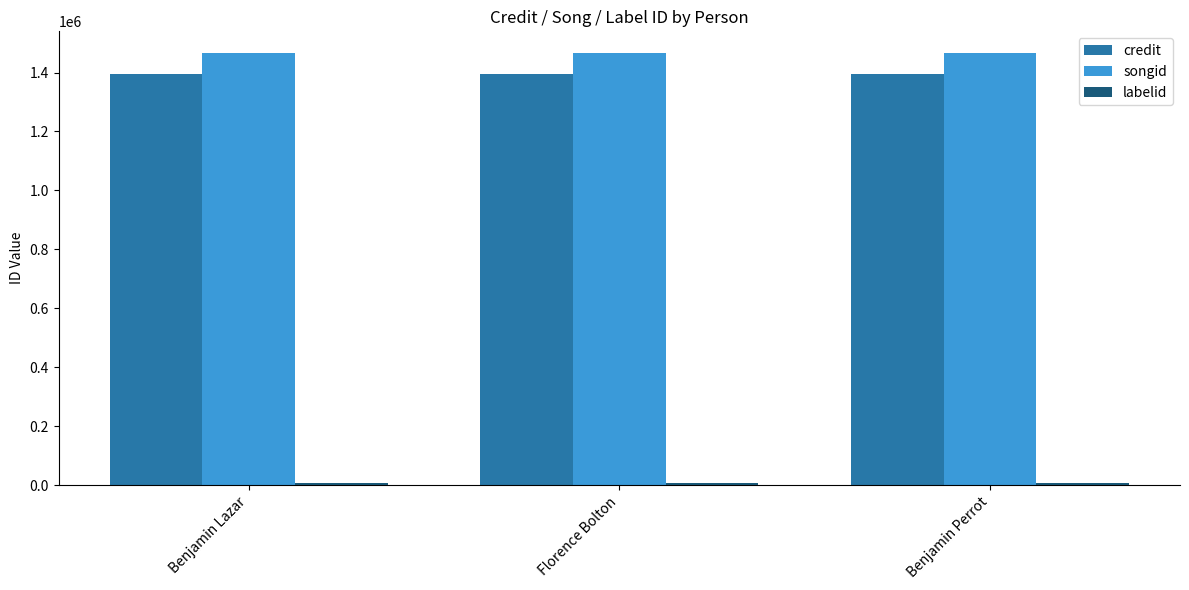

The value of songid at Benjamin Lazar is 1466483. True or false?

True